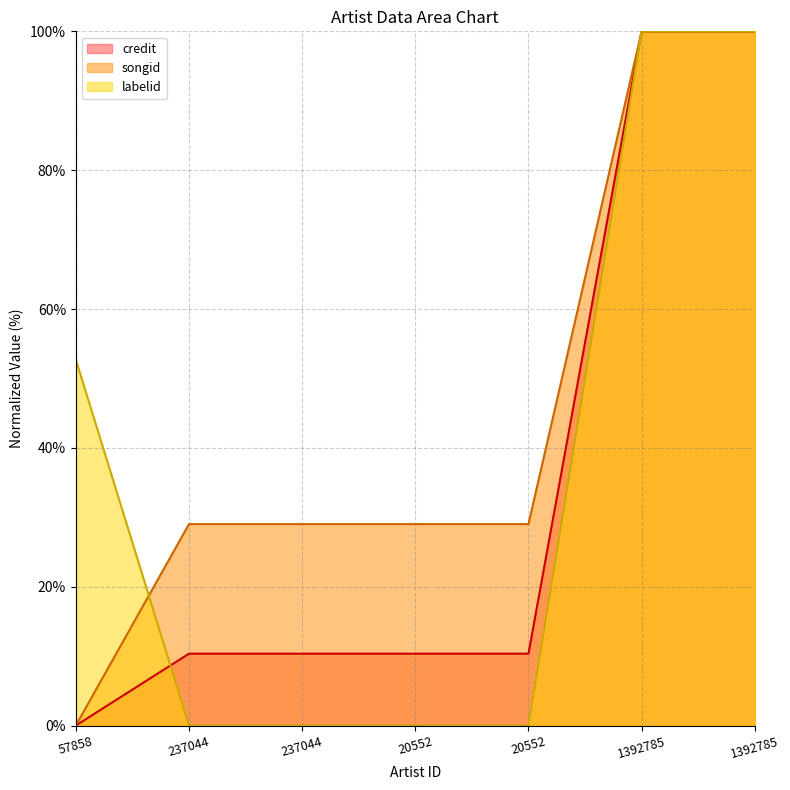

List the series in order of their overall mean, highest first.

songid, labelid, credit